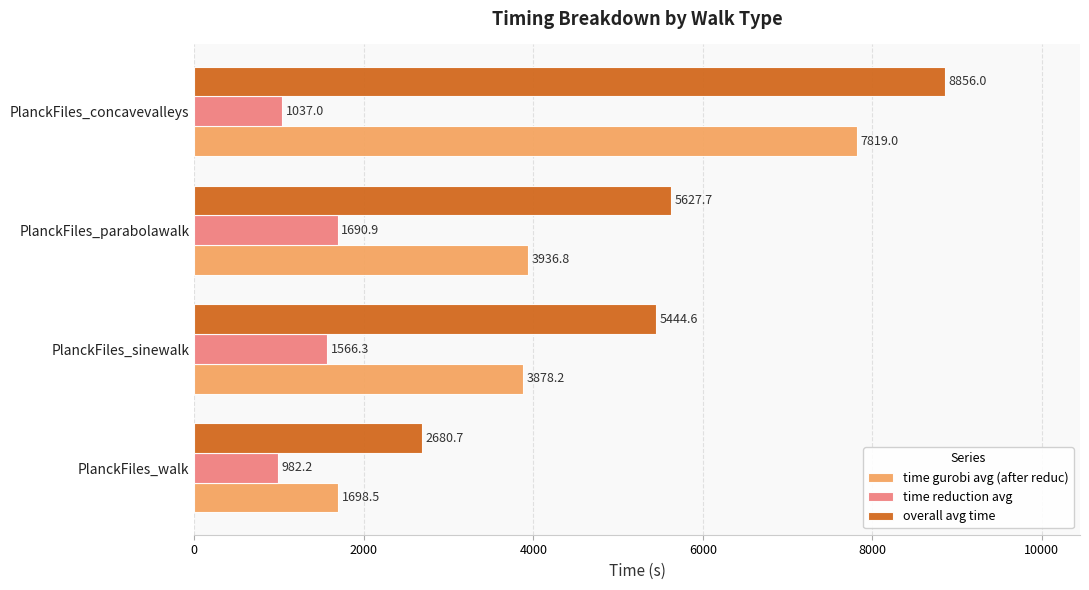

Where is overall avg time nearest to the value 5768?

PlanckFiles_parabolawalk